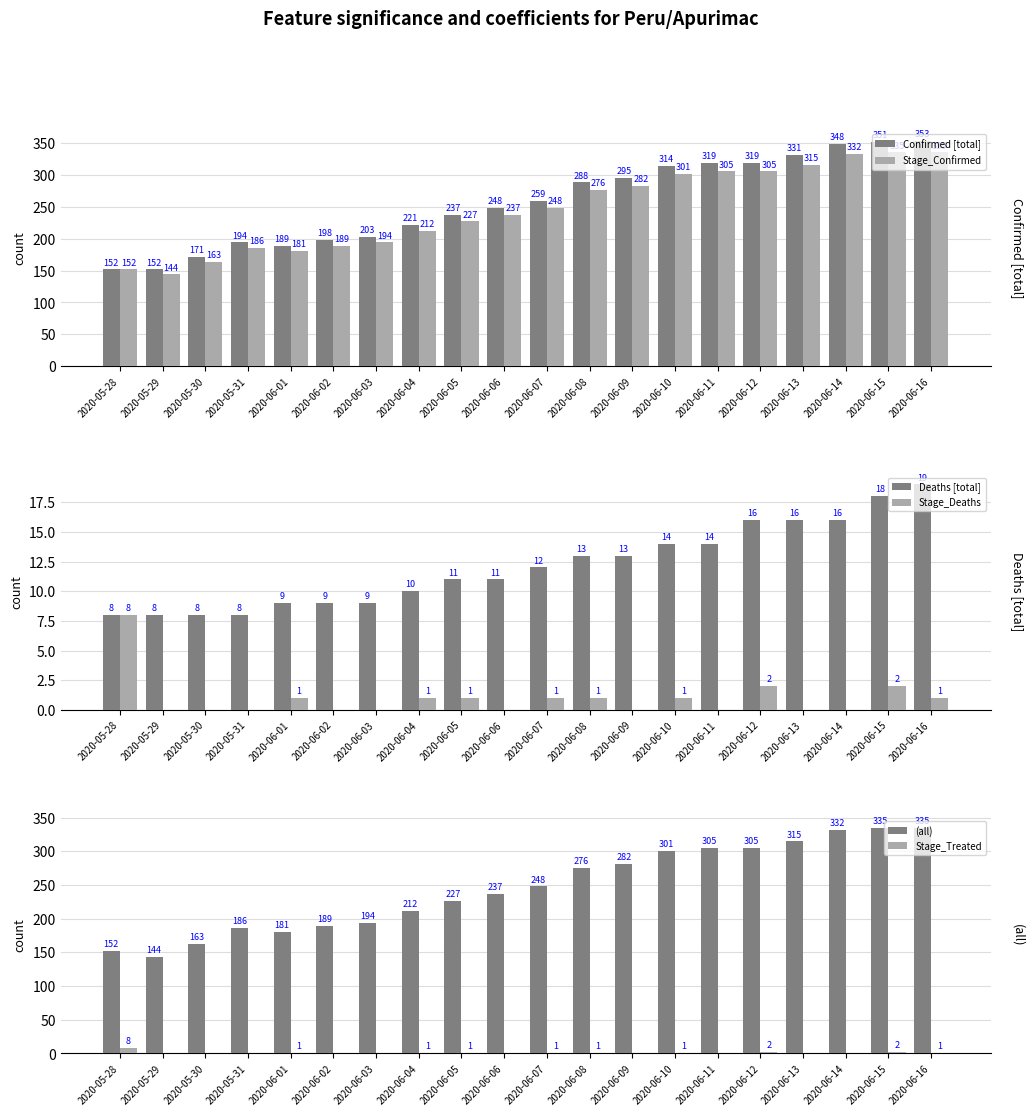

Is the value of (all) at 2020-05-29 greater than the value of Deaths [total] at 2020-06-10?

Yes